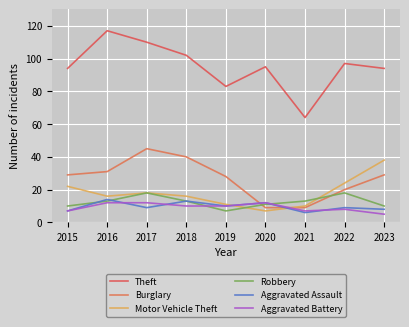

What is the value of the Burglary point at the 7th from the left?

9